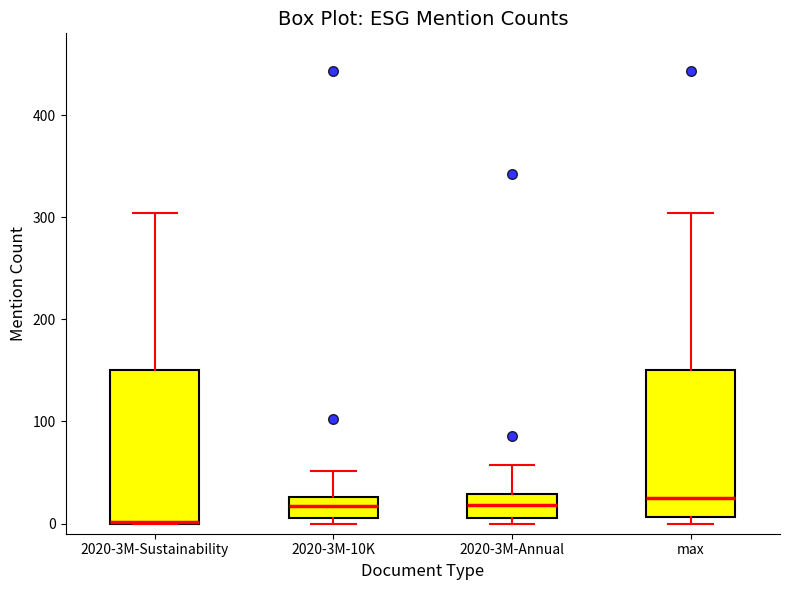

Reading left to right, transcribe this box plot: for each box, give where its median line is, the range the box spans, and where its two whiskers end, as read against the y-axis. The values are not printed on the chart, so give them approximately, as read against the axis.

2020-3M-Sustainability: median 0 (drawn on the box's lower edge), box 0 to 150, whiskers 0 to 300
2020-3M-10K: median 20, box 10 to 30, whiskers 0 to 50
2020-3M-Annual: median 20, box 10 to 30, whiskers 0 to 60
max: median 30, box 10 to 150, whiskers 0 to 300